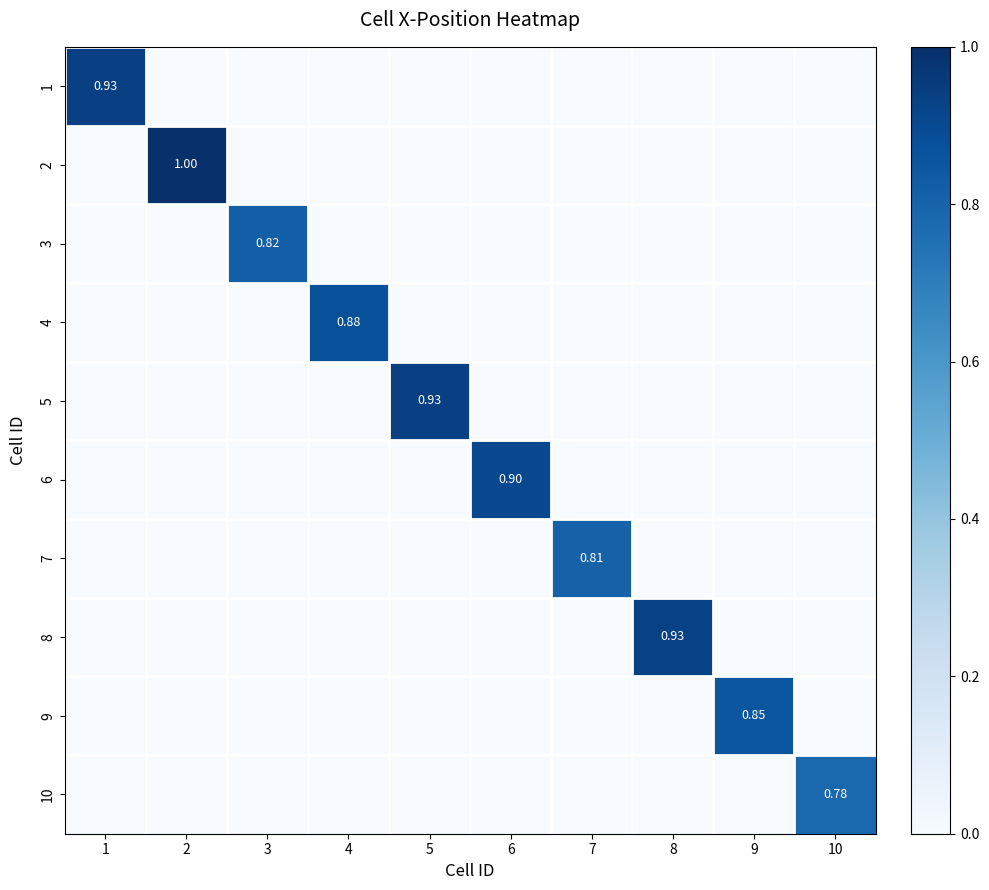

Is it true that 5 equals 0.9 at 5?

True